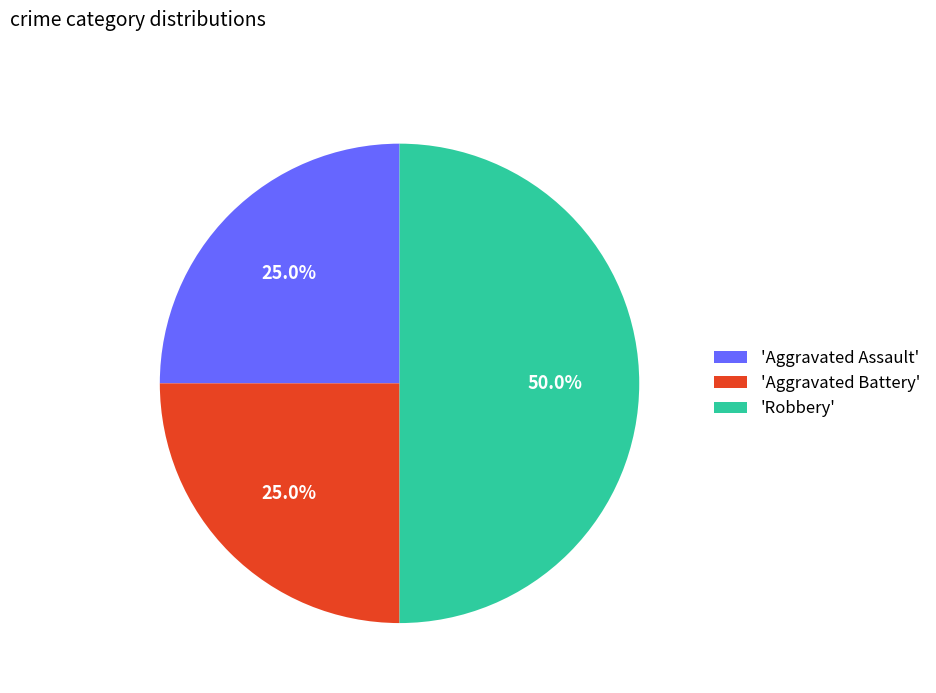

Is 'Aggravated Battery' the majority of the pie?

No